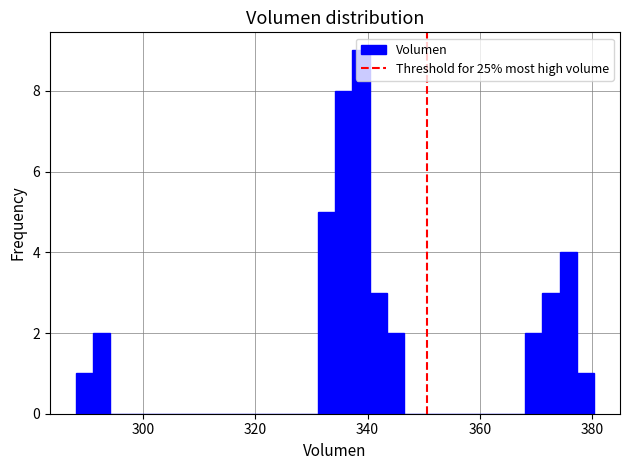

Around what value on the x-axis is the tallest bar? Give the approximate position of its centre, as read against the axis.

338